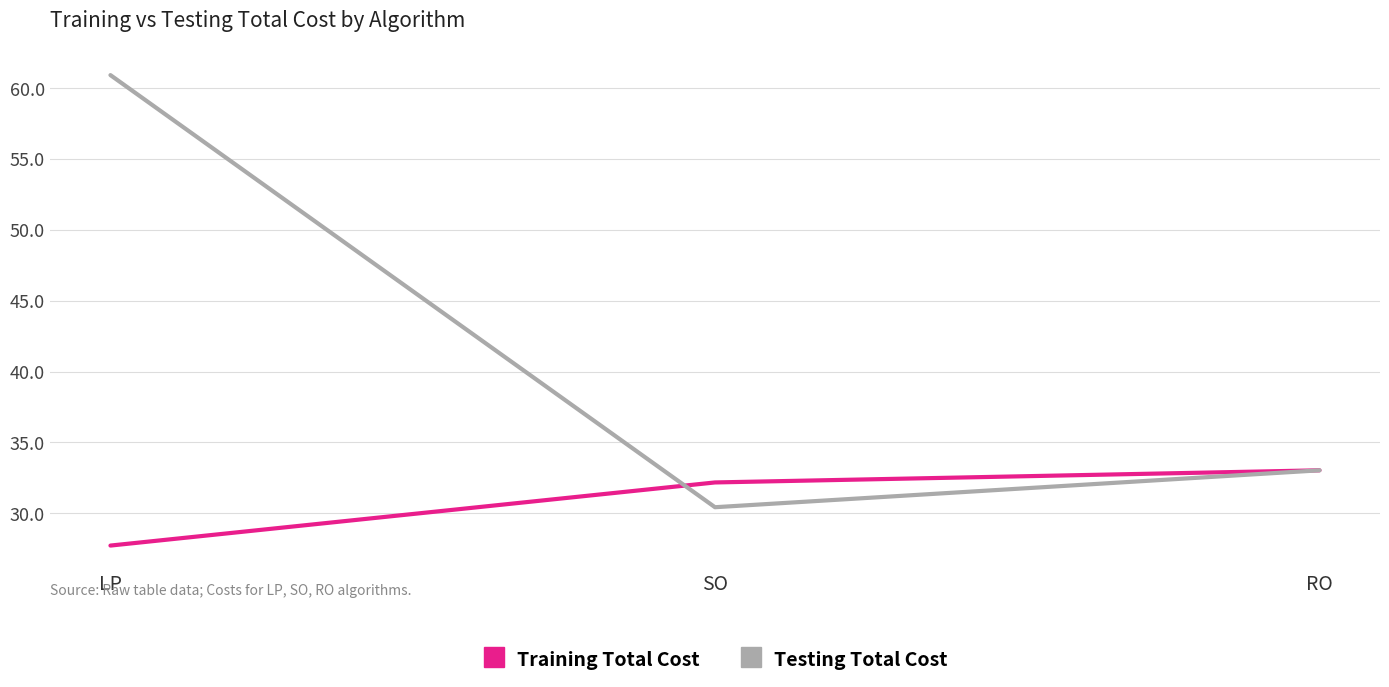

Reading right to left, extract all data points from this chart.

Training Total Cost: RO=33.0	SO=32.2	LP=27.7
Testing Total Cost: RO=33.0	SO=30.4	LP=60.9